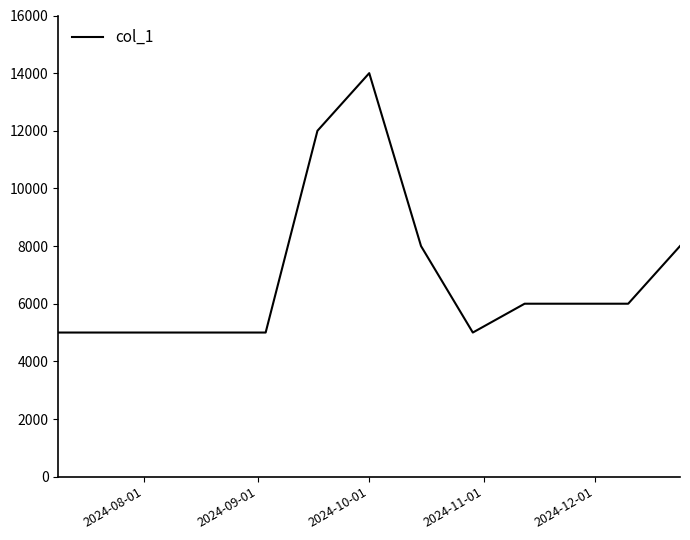

What is the difference between the maximum and minimum values?

9000